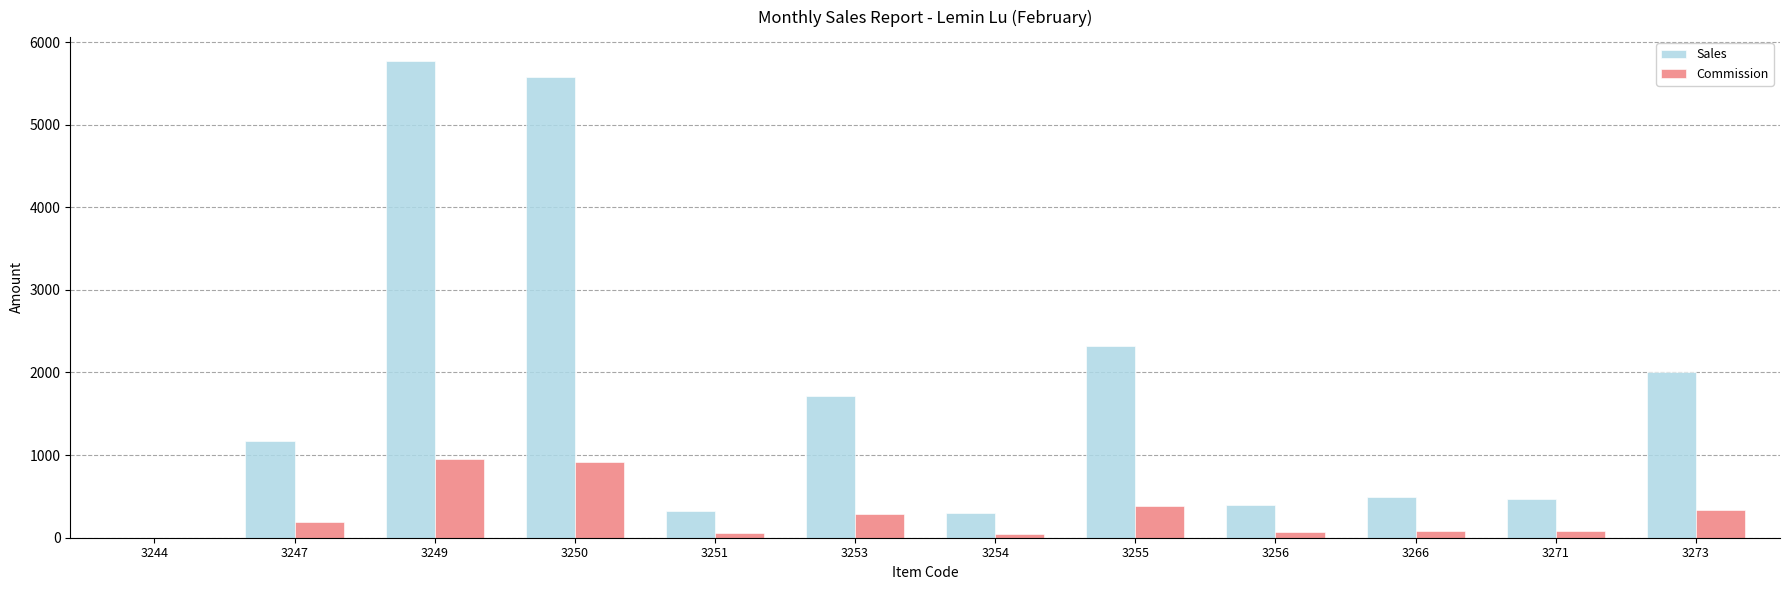

True or false: Sales has a value of 0.0 at 3244.

True